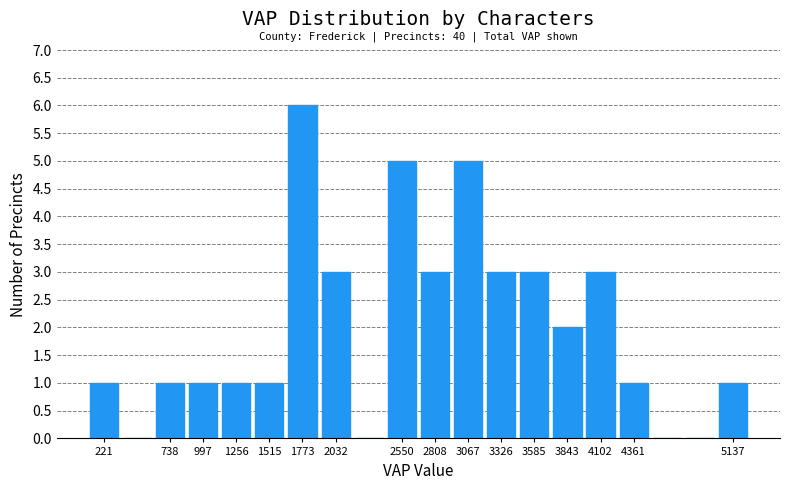

Which range on the x-axis has the tallest bar?

1650 to 1900